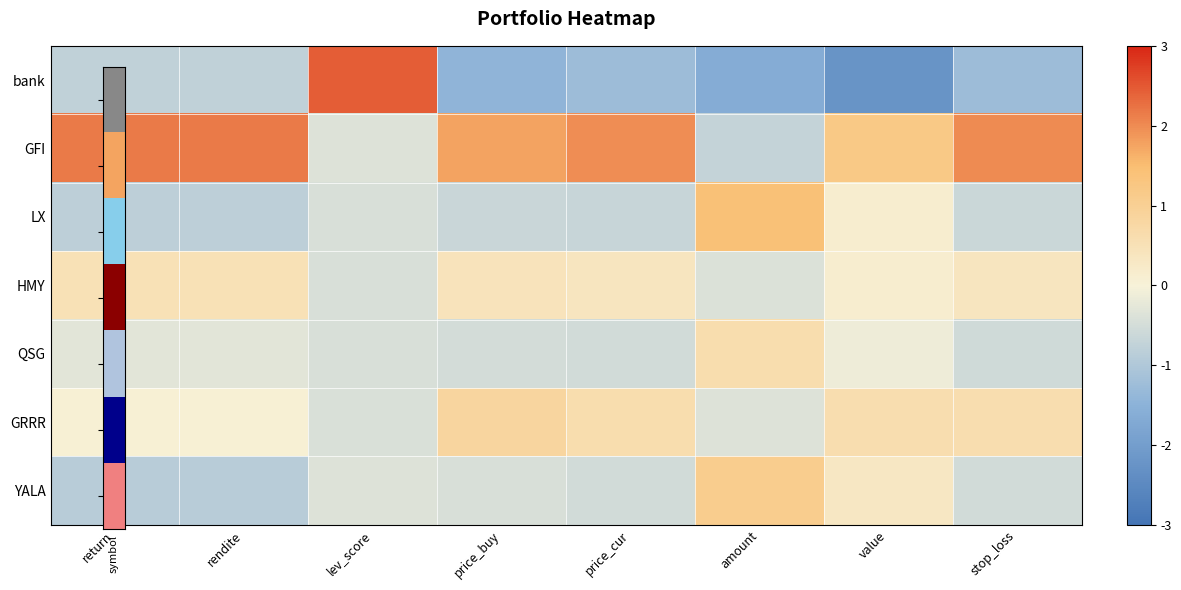

What is the difference between the highest and lowest values at price_cur?

3.2